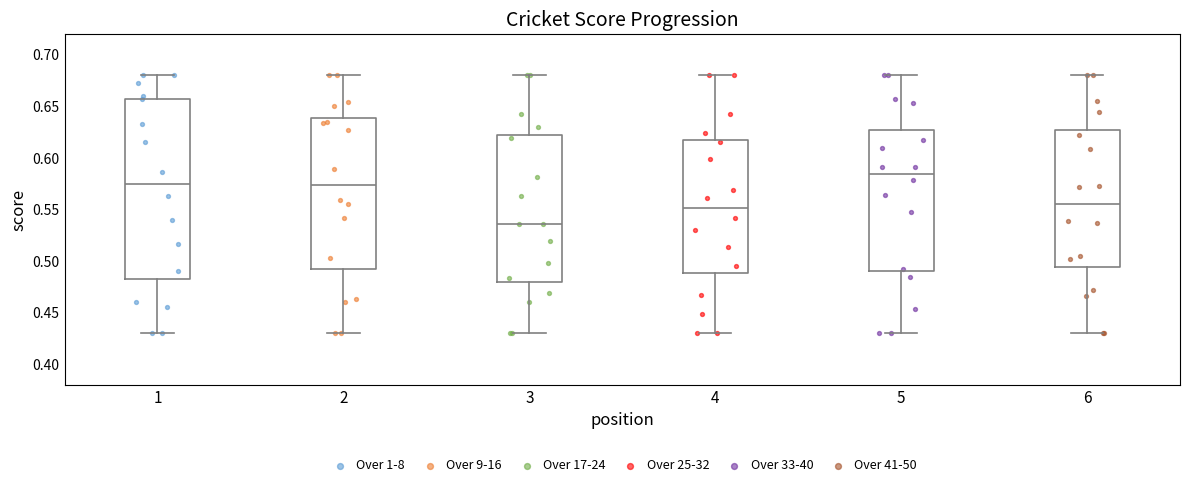

Which box is the tallest, from its lower edge to its upper edge?

1